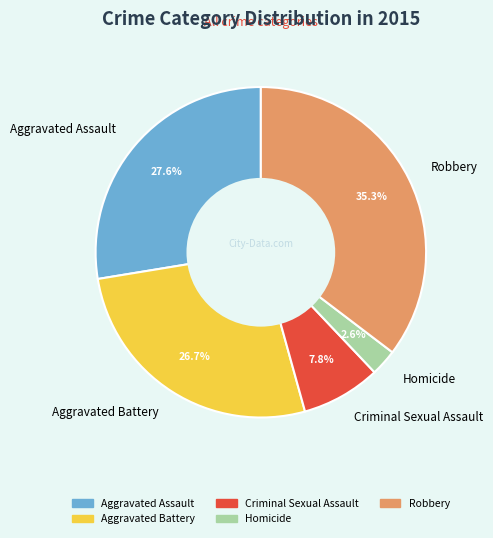

What is the total percentage of Robbery and Criminal Sexual Assault?

43.1%